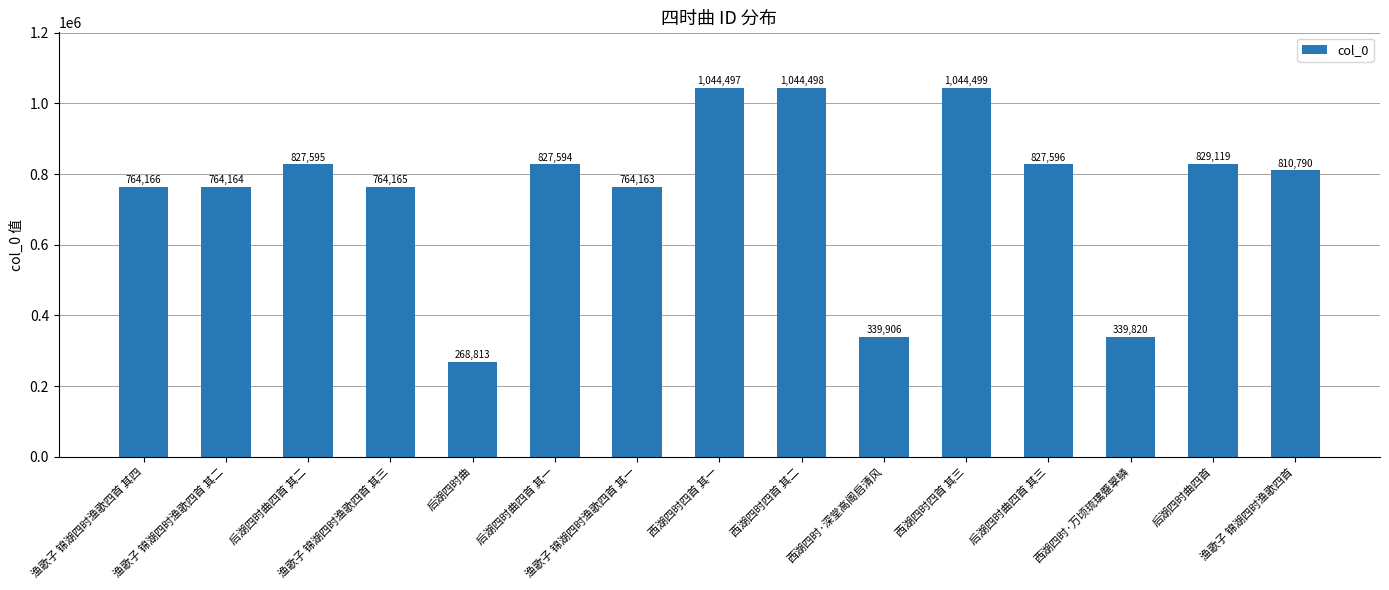

Which category has the highest value across all series?

西湖四时四首 其三